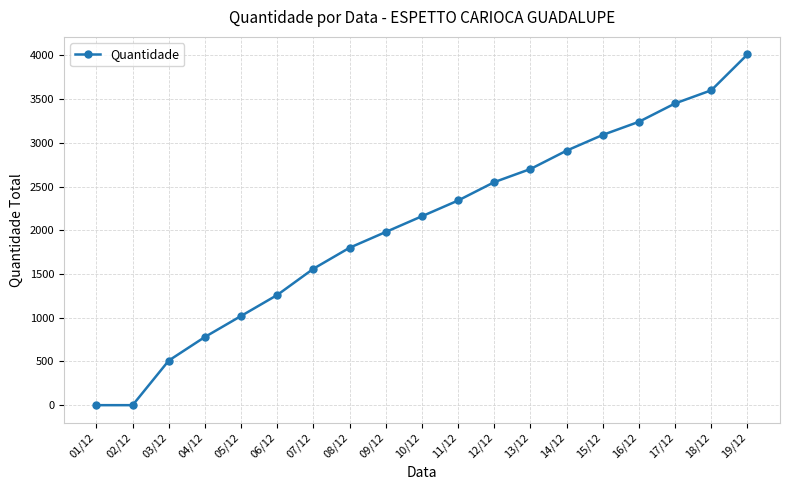

How many series are shown in this chart?

1